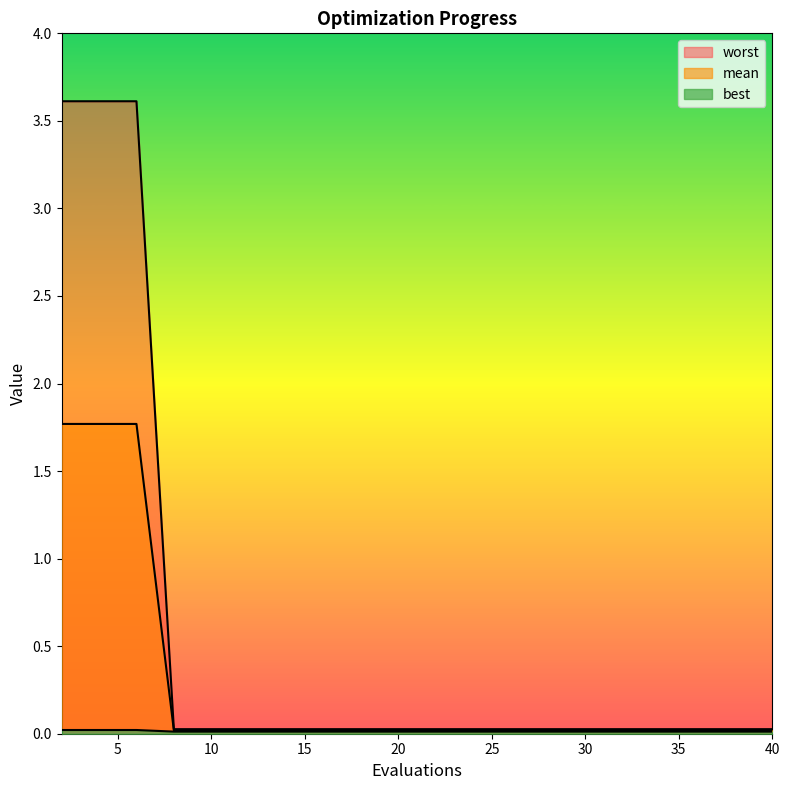

Count the number of data series in this chart.

3